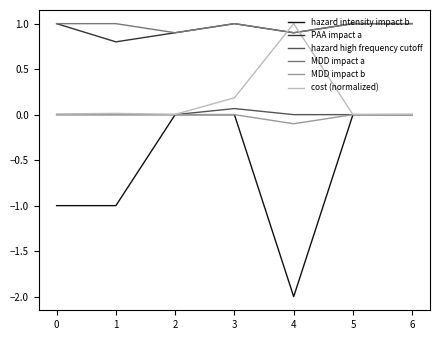

After their last crossing, which series has the higher values: MDD impact a or cost (normalized)?

MDD impact a